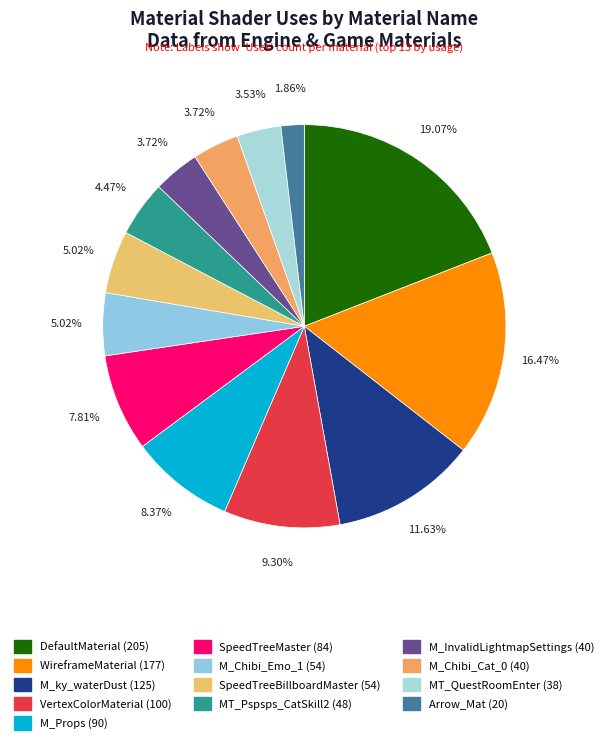

To the nearest percent, what is the difference between the largest and smallest slice percentages?

17%